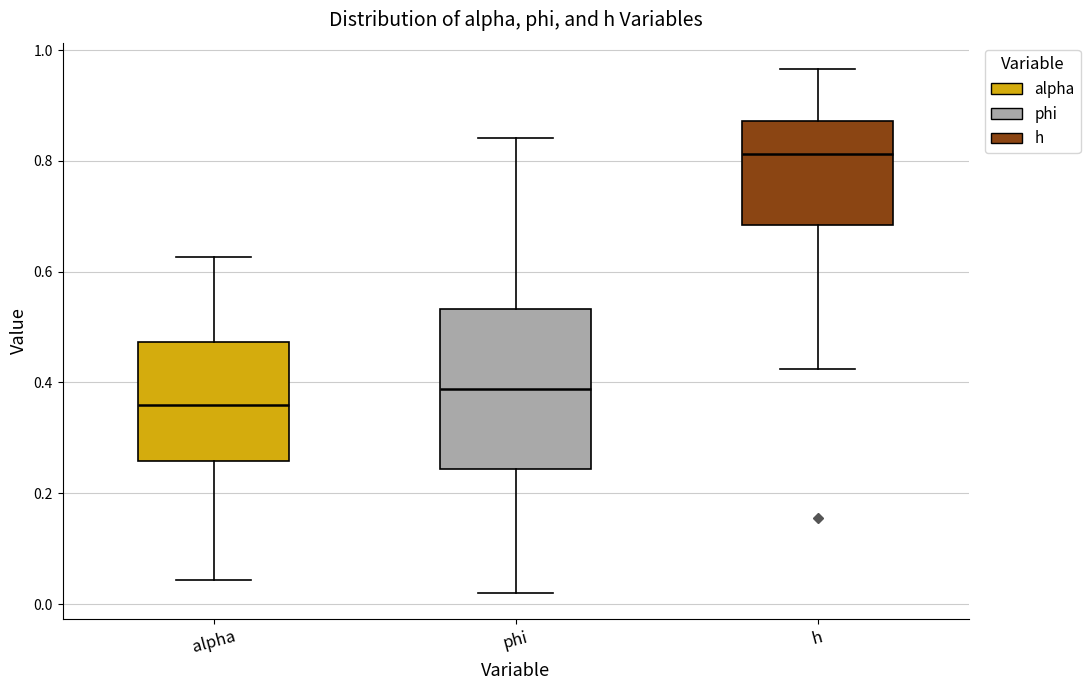

Where is the lower edge of the box for alpha on the y-axis? The values are not printed on the chart, so give them approximately, as read against the axis.

0.26